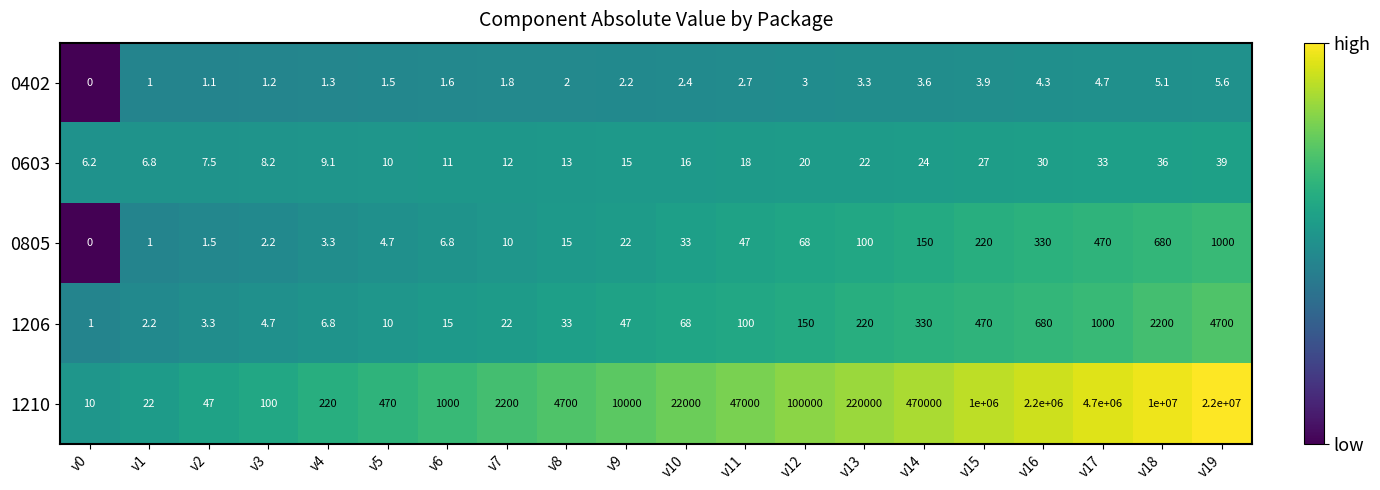

Where is 0805 nearest to the value 500?

v17